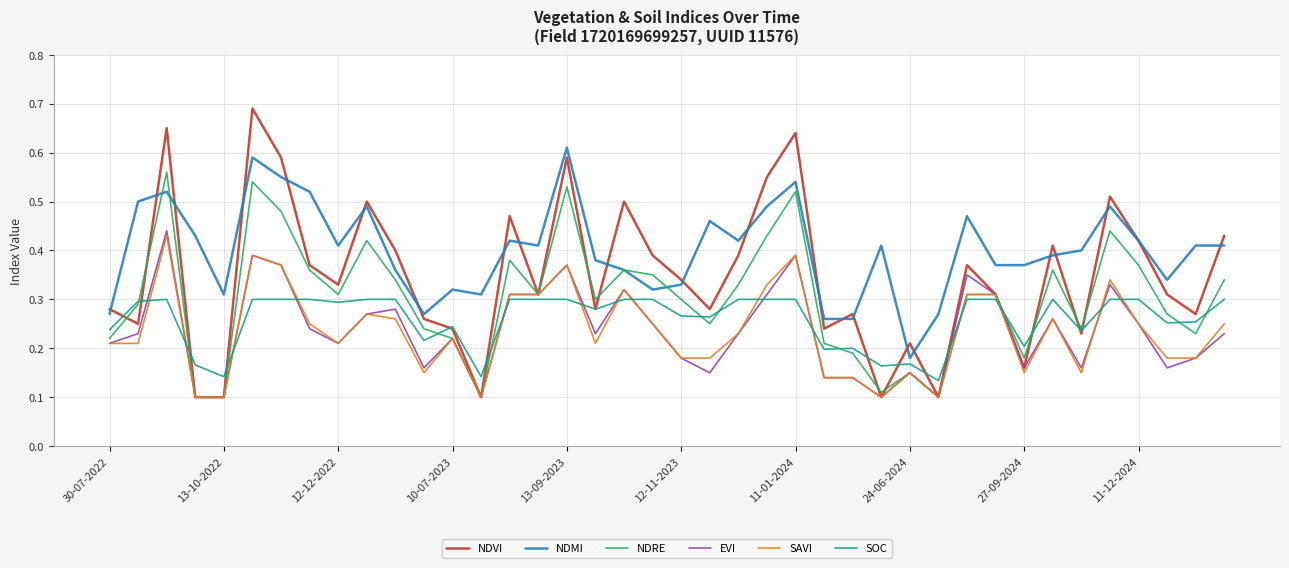

Which series has the largest total across all categories?

NDMI